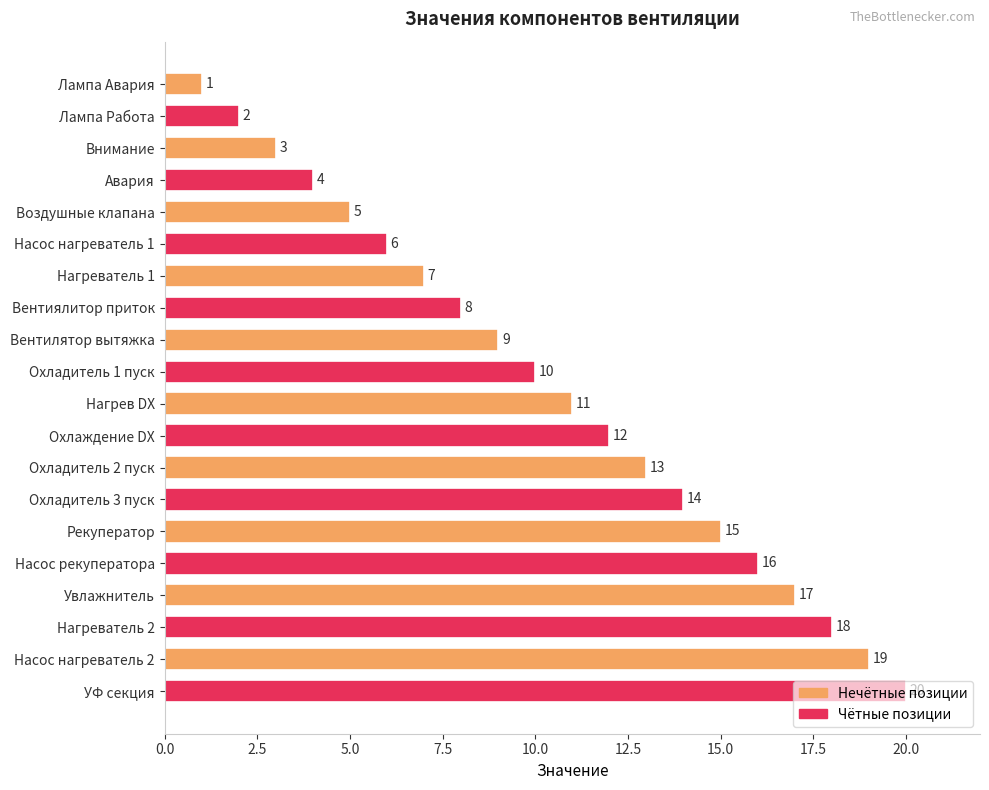

What is the difference between the maximum and minimum values?

19